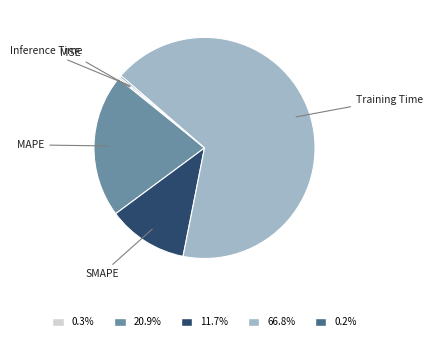

Which slice is the largest?

Training Time